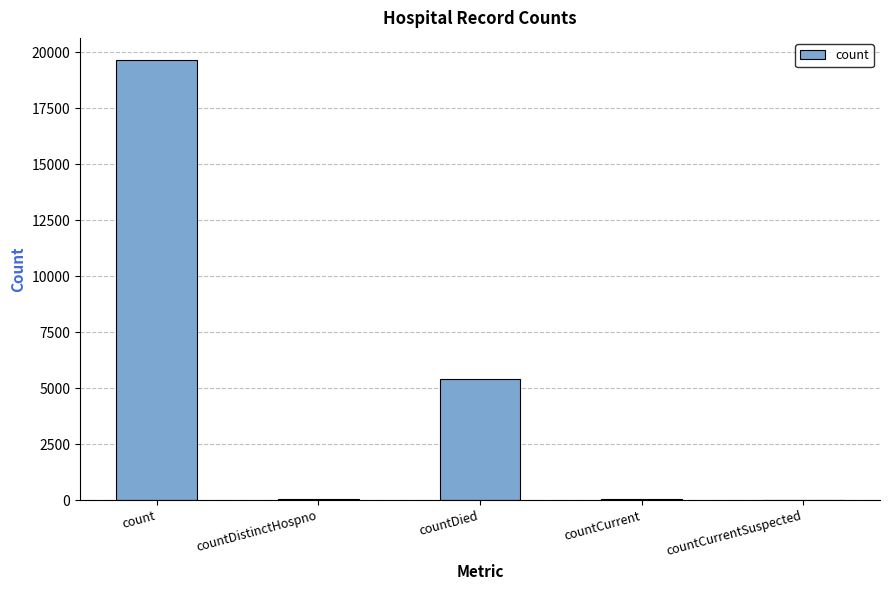

What is the average value?

5031